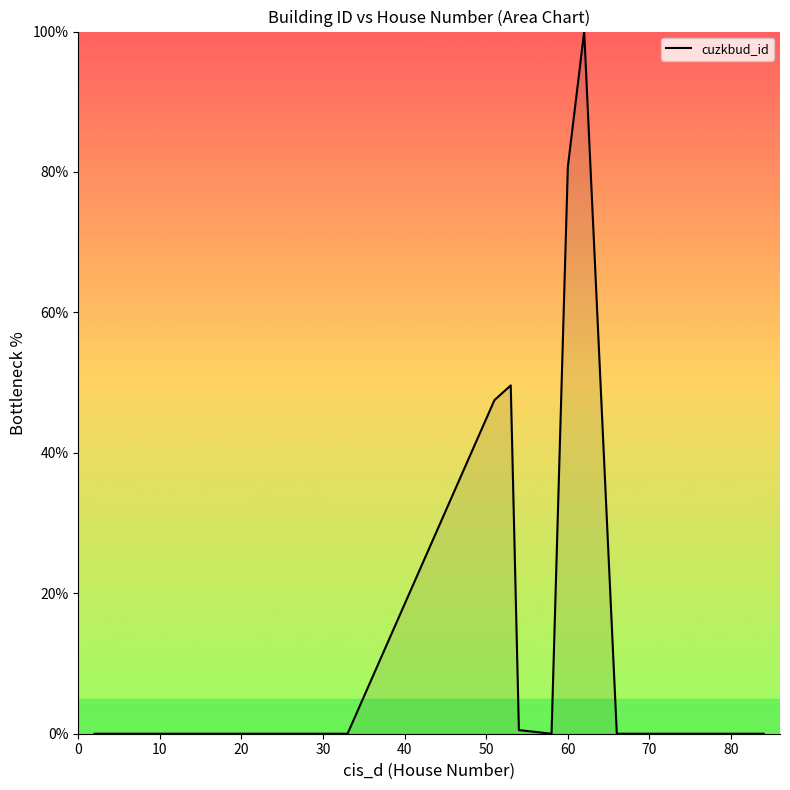

What is the maximum value shown in the chart?

100.0